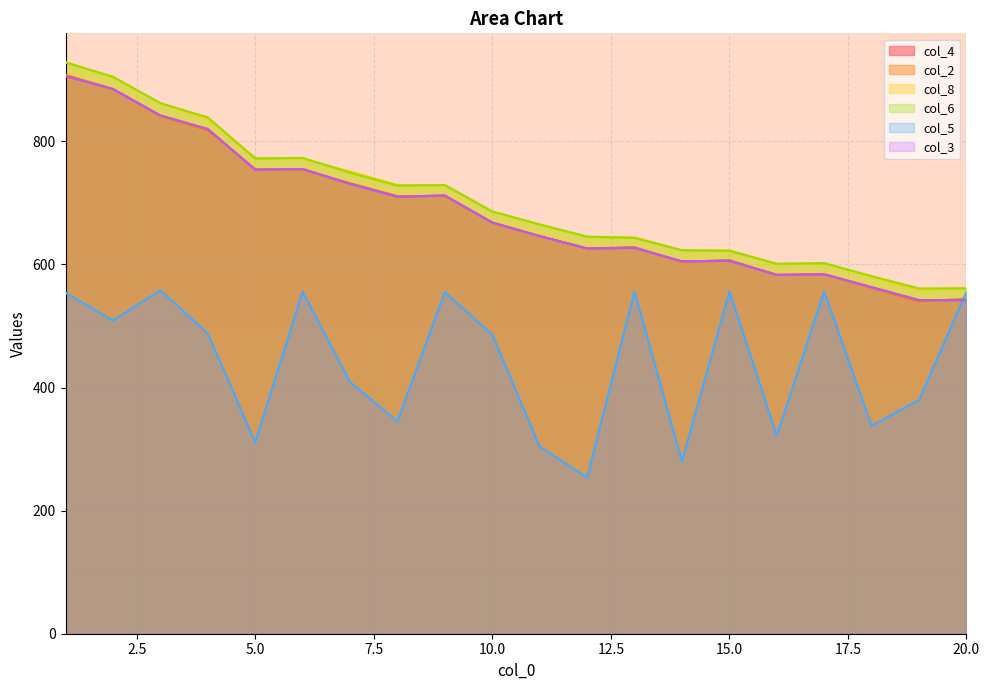

What is the value of the col_8 point at the 13th from the left?

644